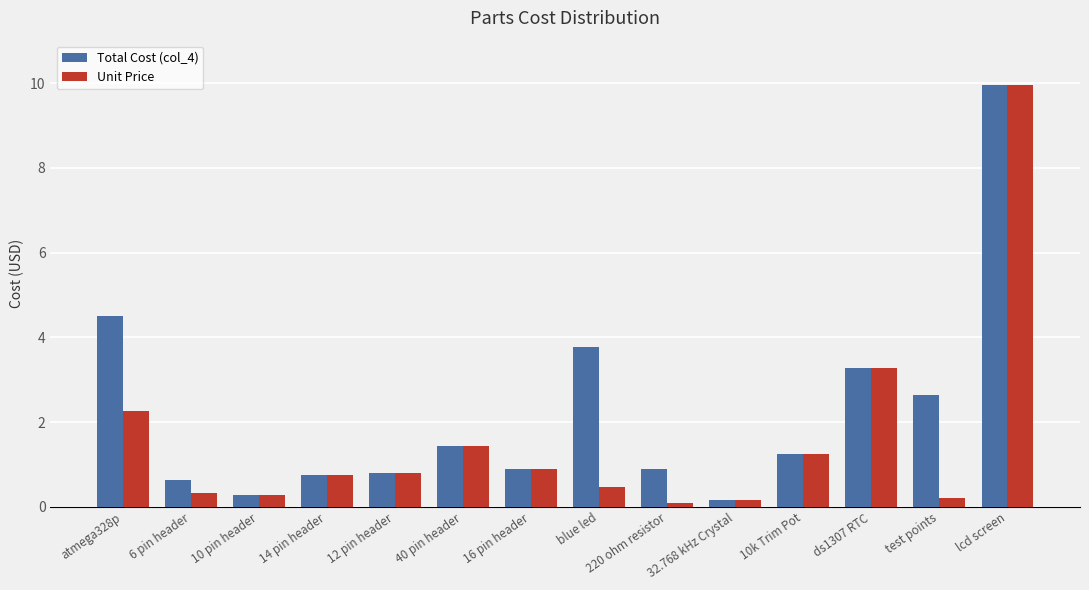

At which category is the sum across all series the highest?

lcd screen